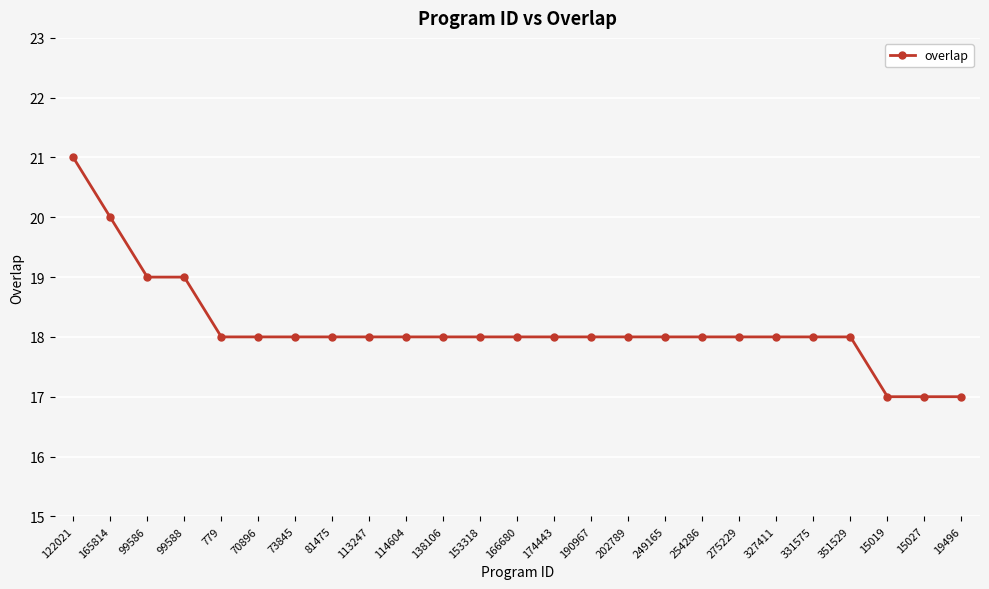

How many series are shown in this chart?

1